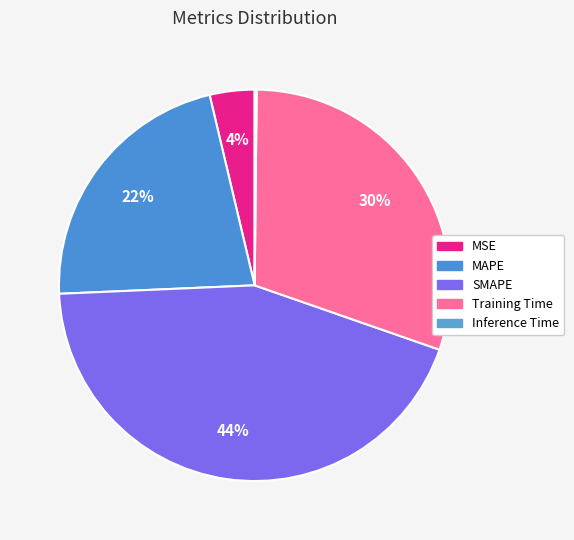

What is the change in value from Training Time to Inference Time?

-1.4